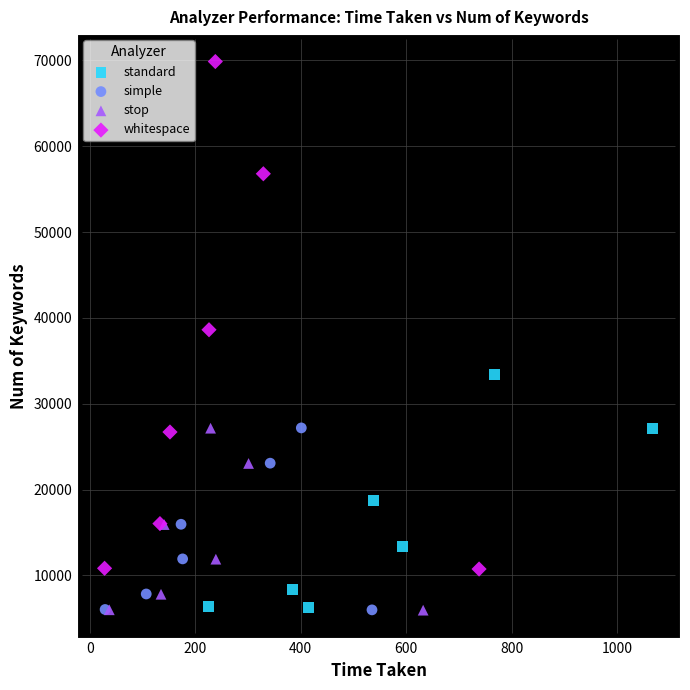

What are all the series names shown in the legend?

standard, simple, stop, whitespace